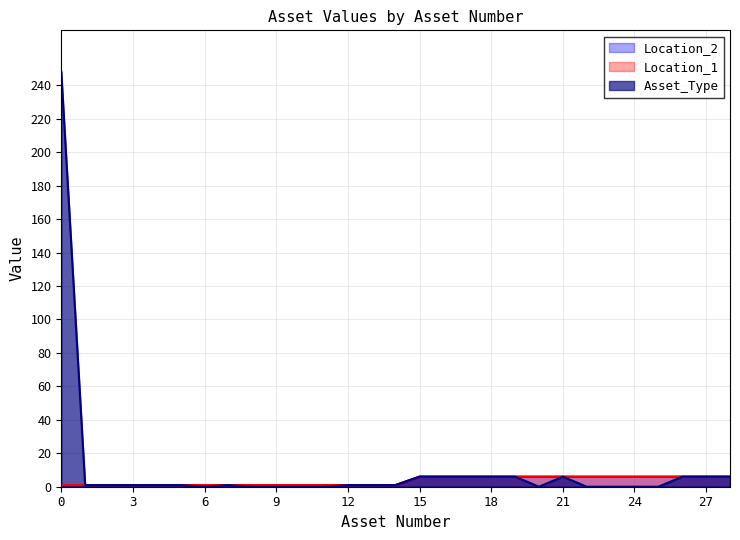

True or false: Location_1 and Asset_Type cross at least once.

False